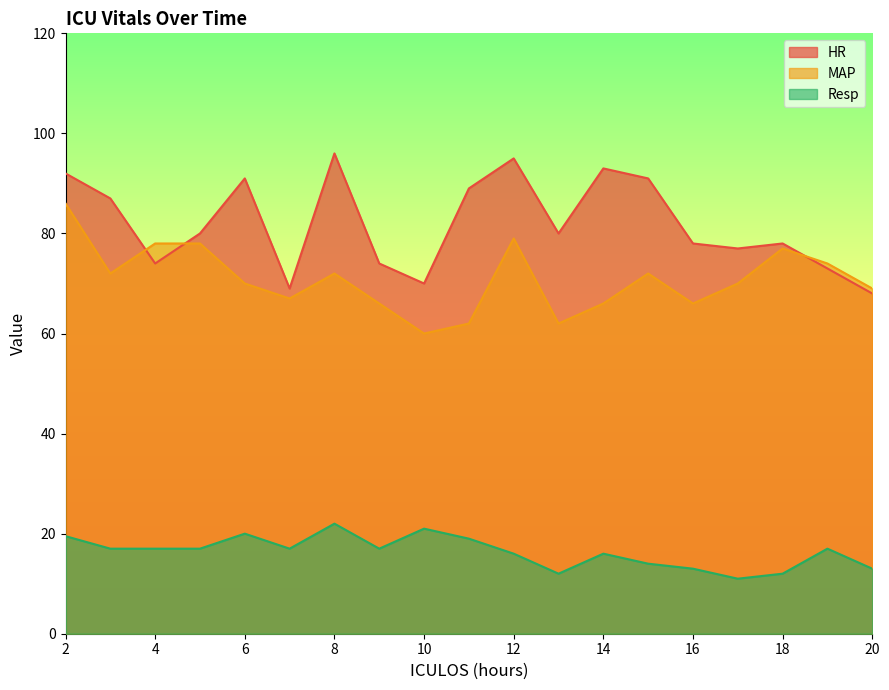

At which label is MAP closest to 73?

3